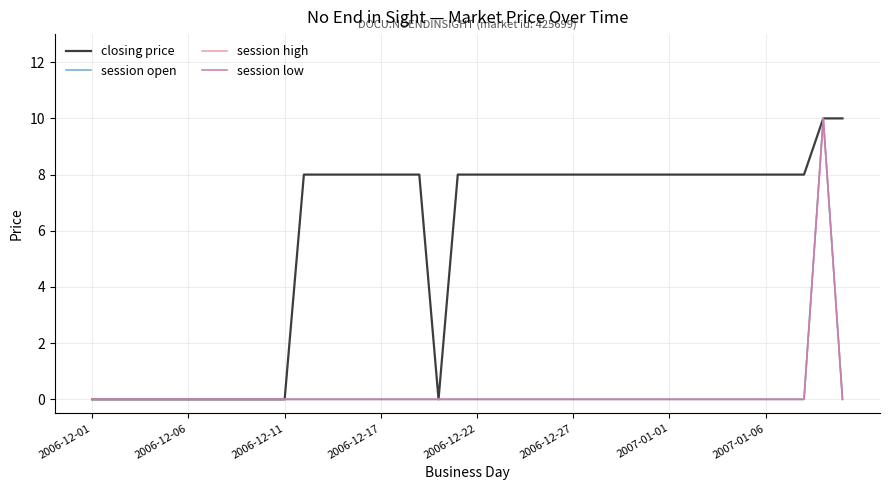

True or false: session high and session low cross at least once.

False